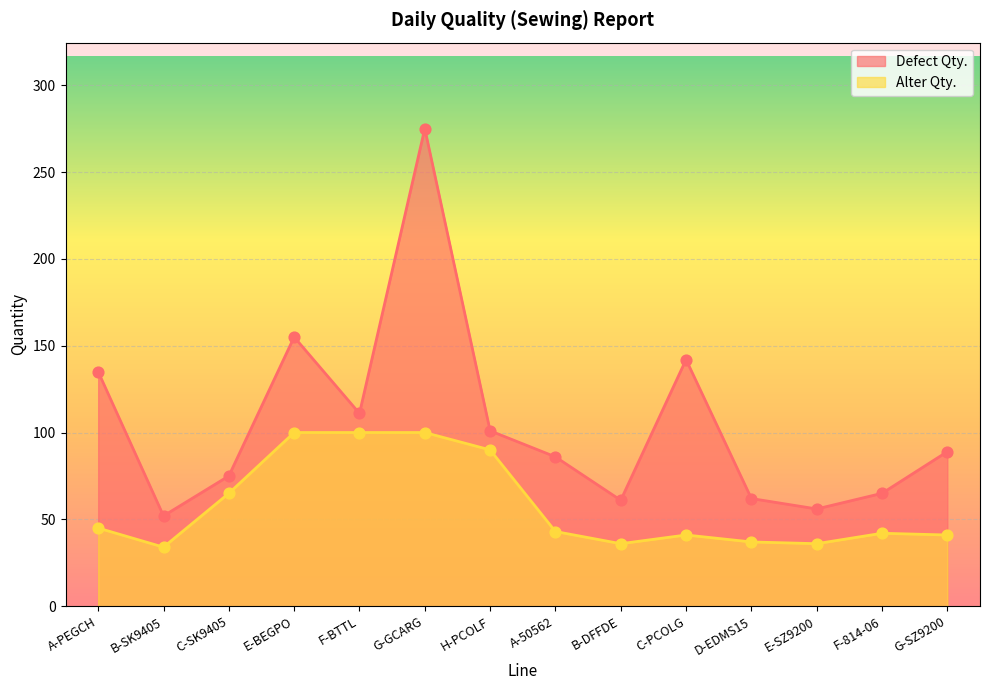

Which series has the largest total across all categories?

Defect Qty.